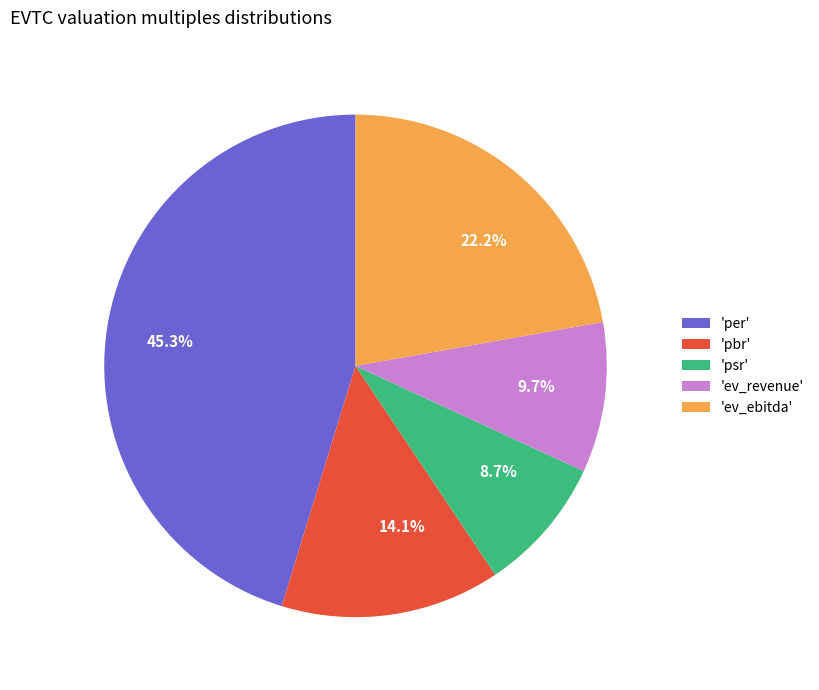

Which has a higher value, 'psr' or 'ev_revenue'?

'ev_revenue'